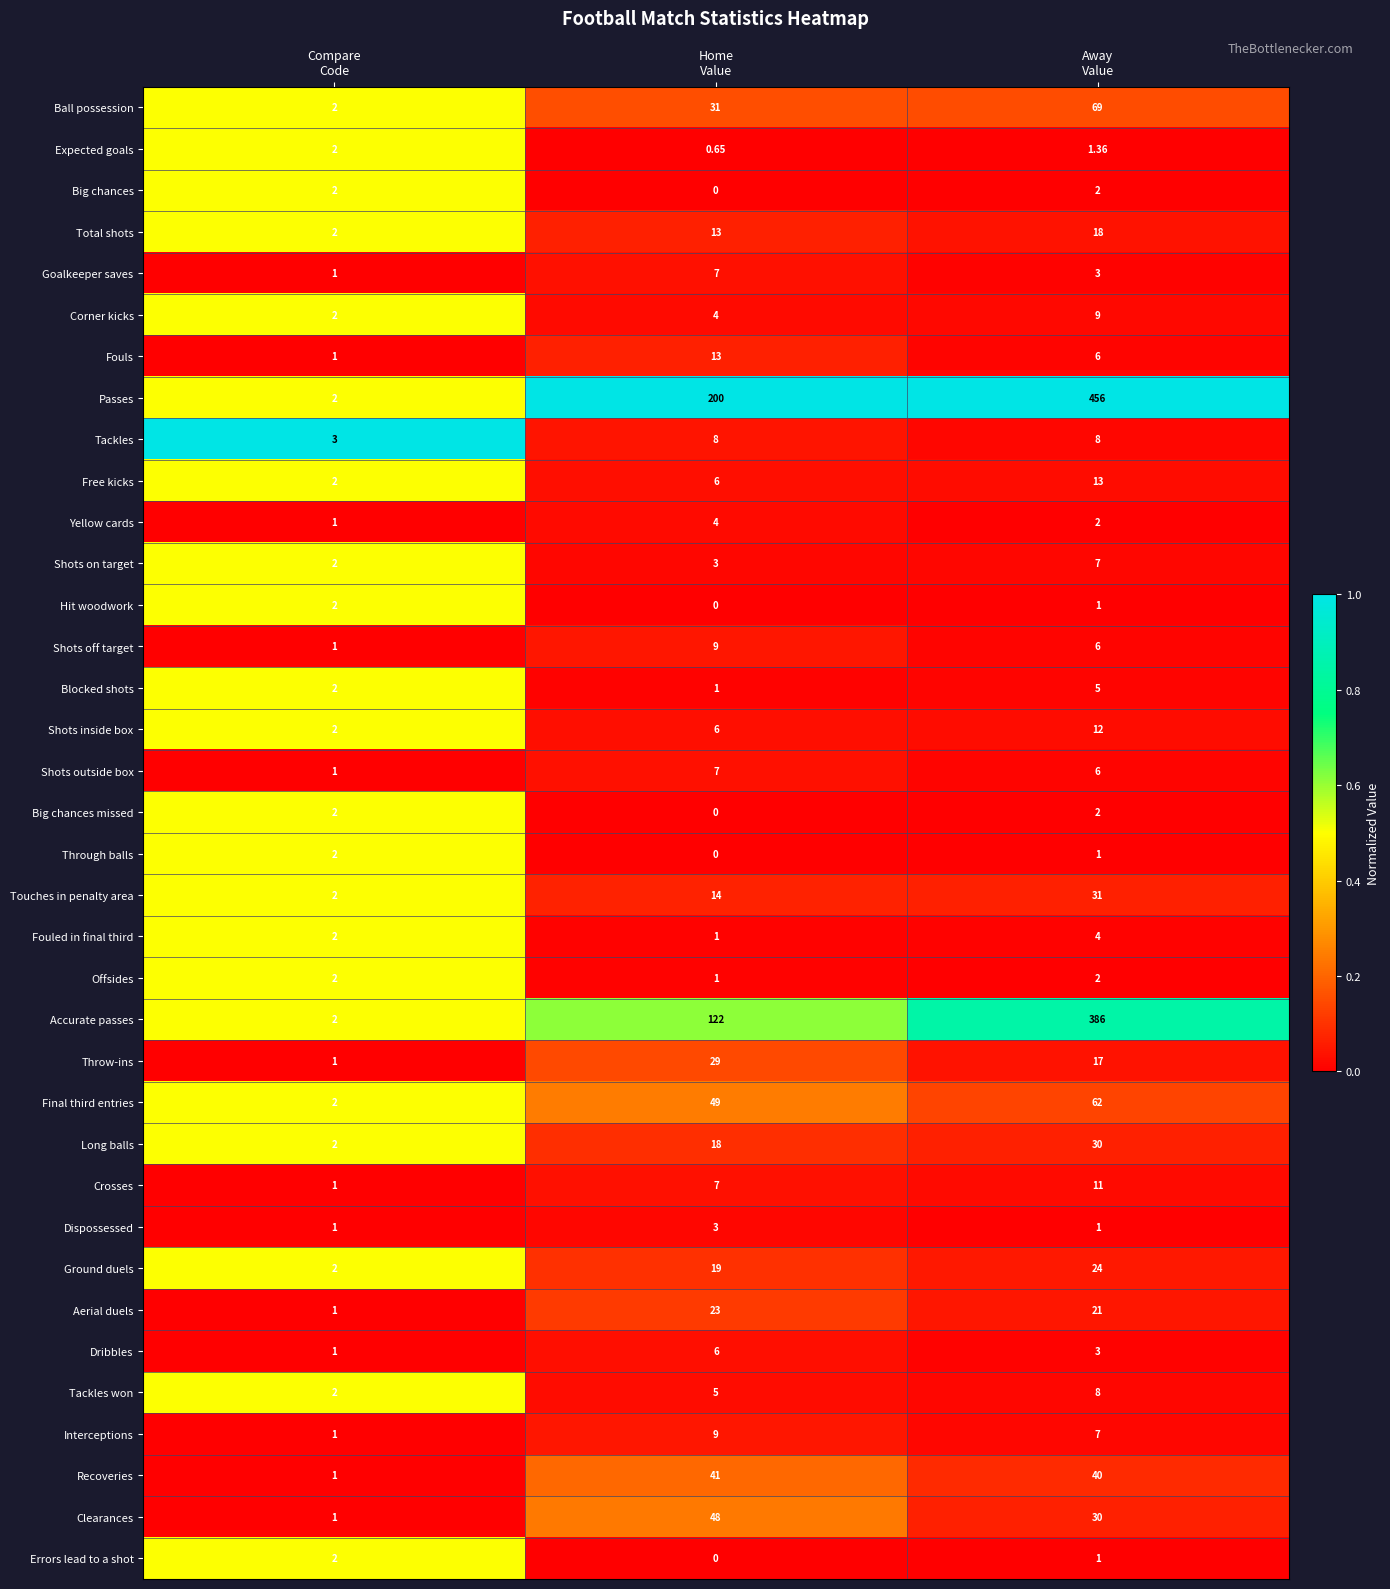

Which series has the widest spread of values?

Passes